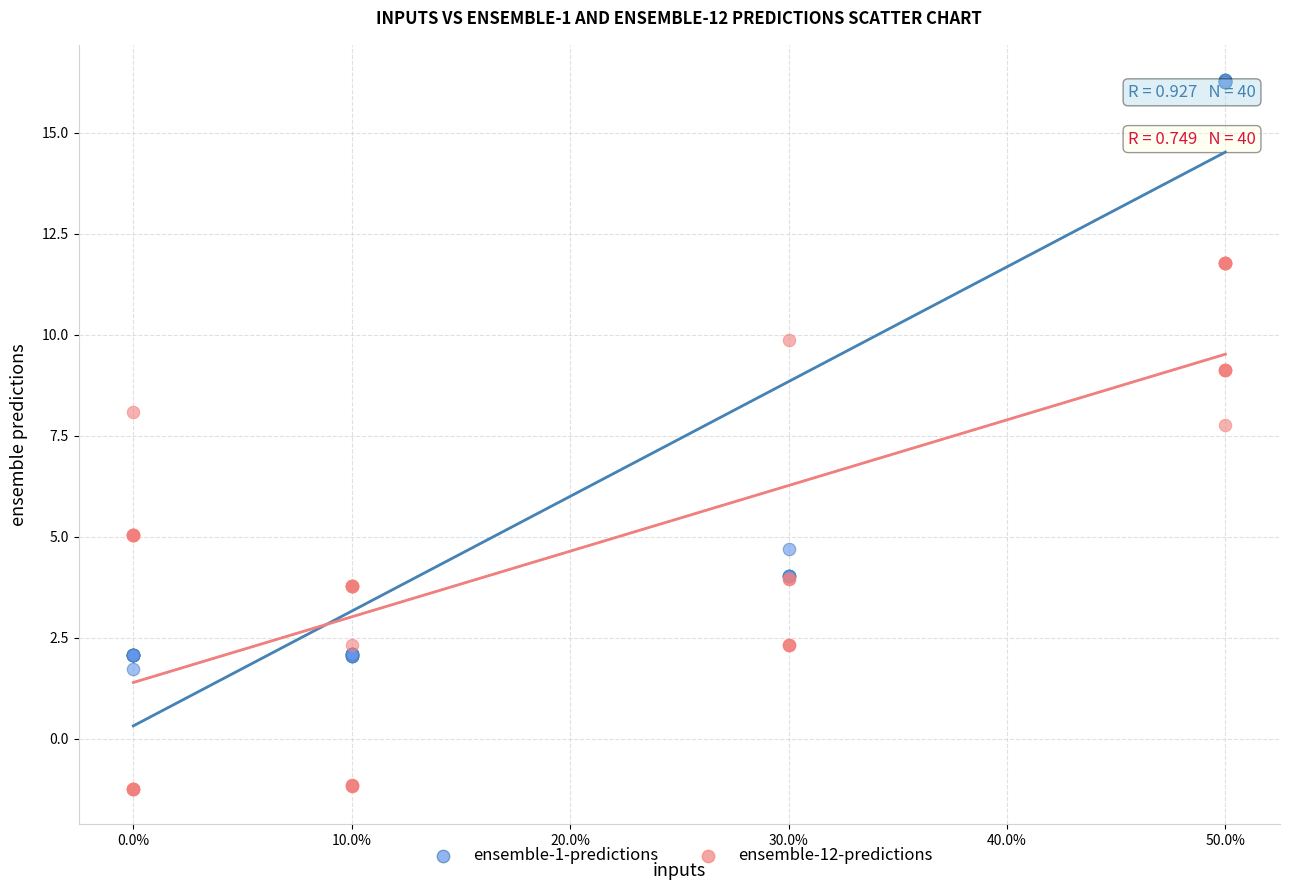

Which series has the widest spread of Y values?

ensemble-1-predictions